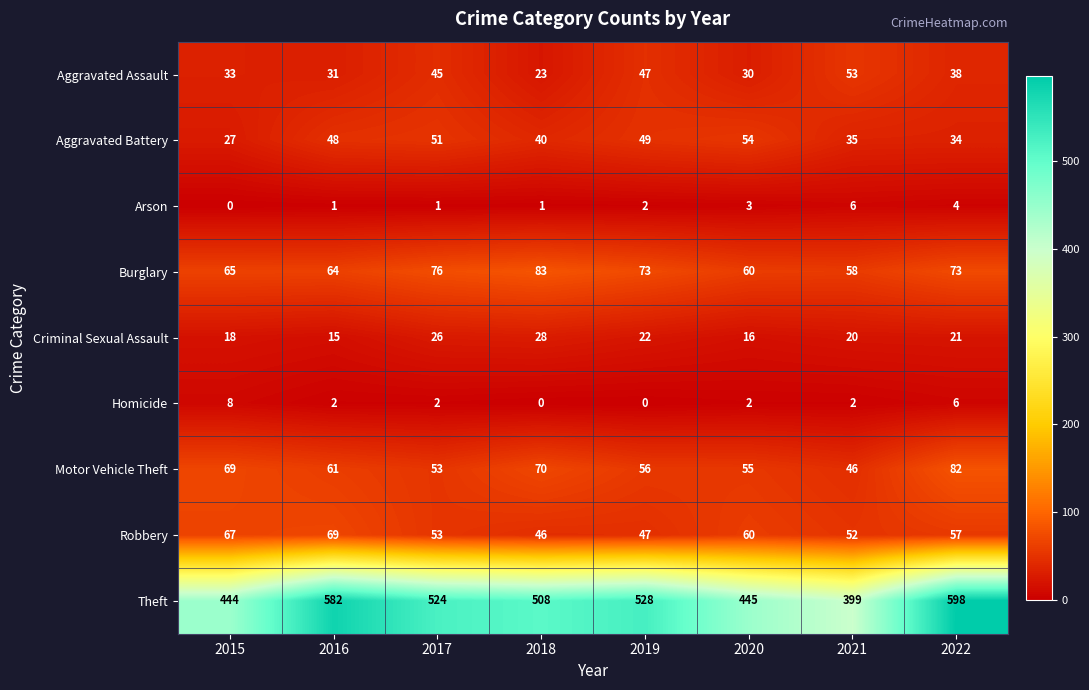

What is the maximum value shown in the chart?

598